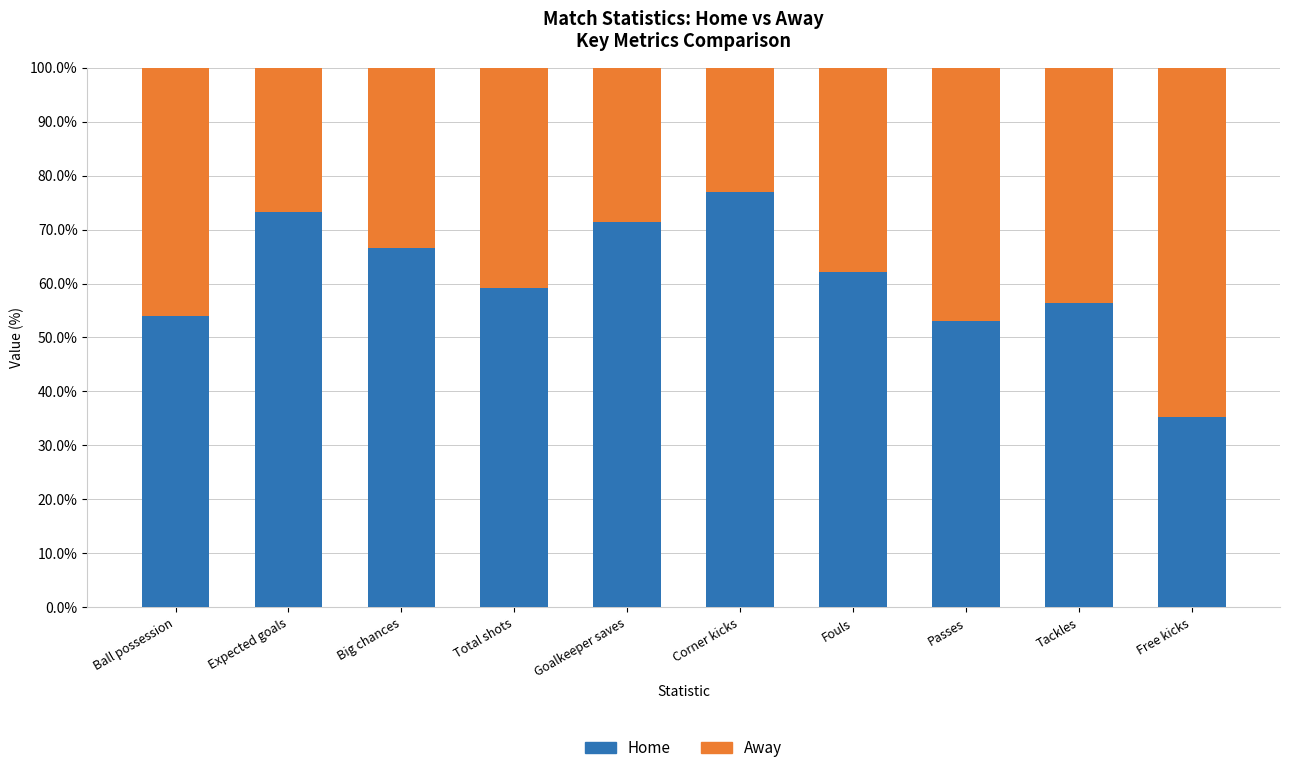

At which label does Home reach its minimum?

Free kicks